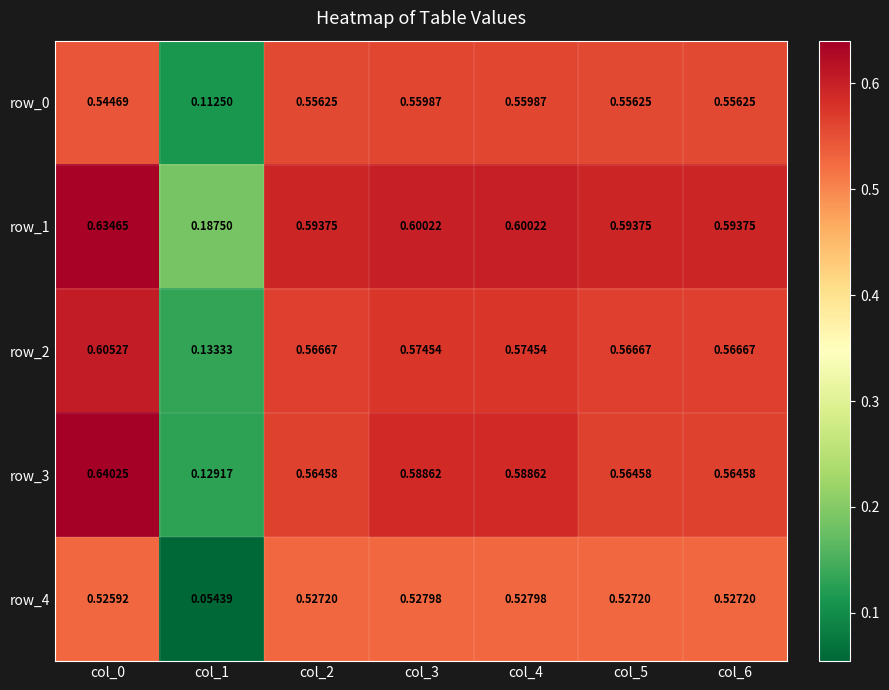

How many distinct data groups are displayed?

5